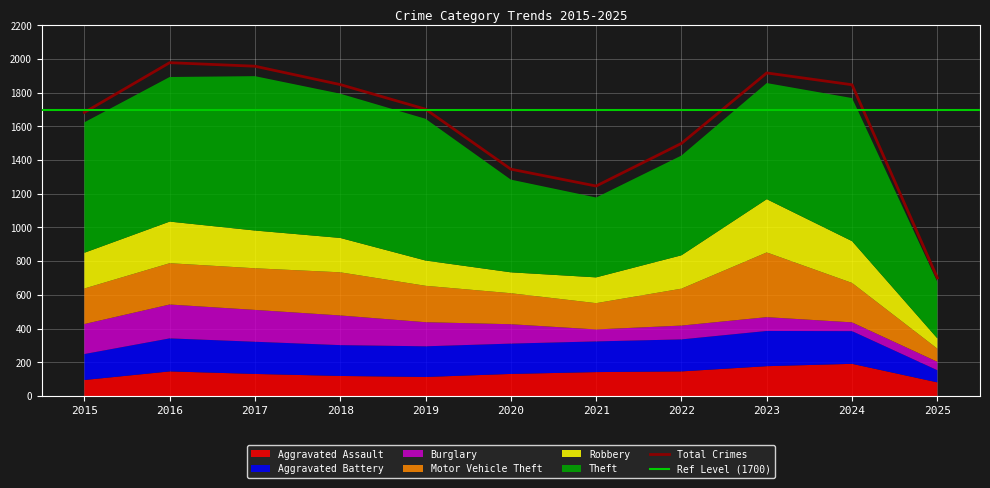

Rank the categories by Motor Vehicle Theft value from highest to lowest.

2023, 2018, 2017, 2016, 2024, 2022, 2019, 2015, 2020, 2021, 2025